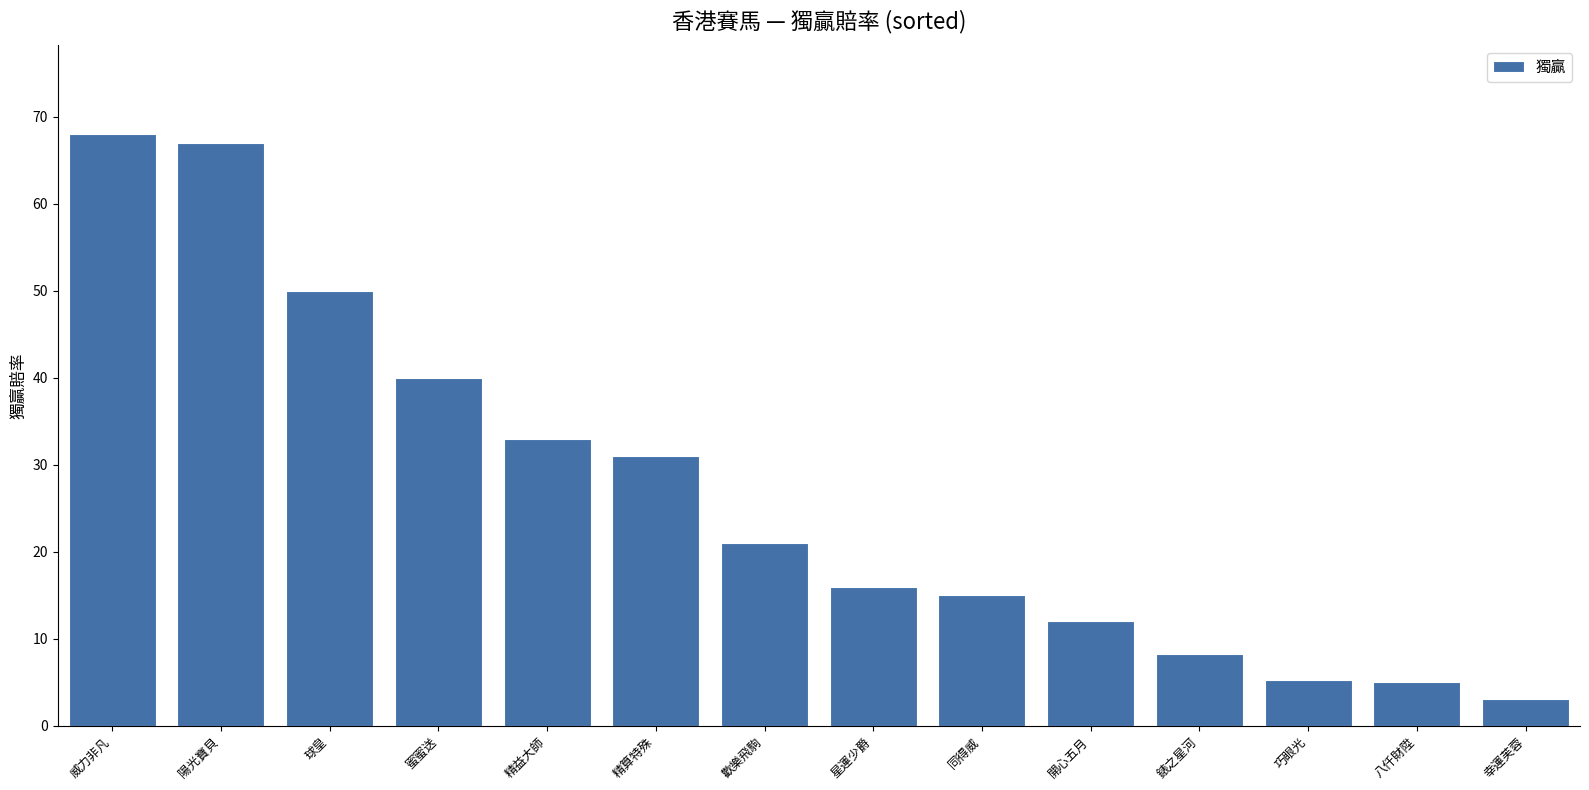

How many series are shown in this chart?

1